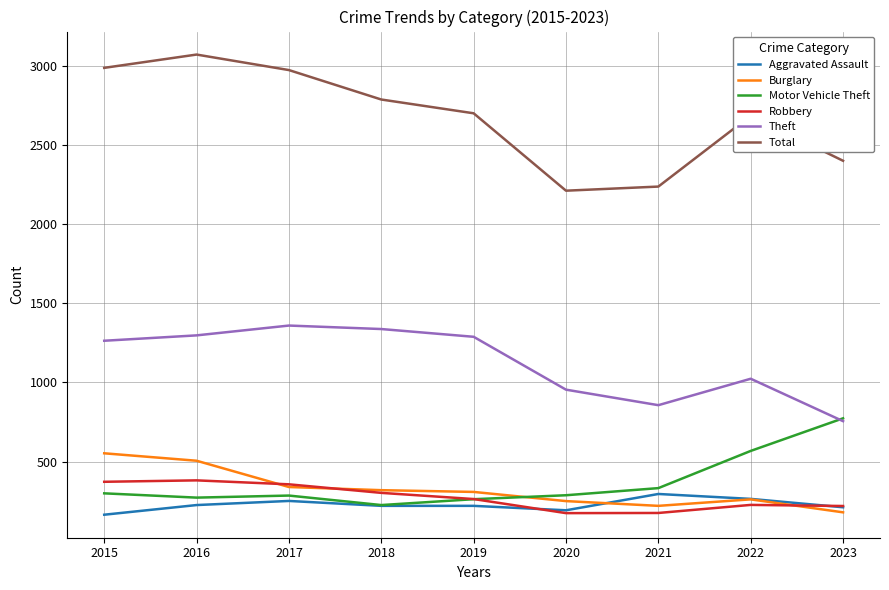

True or false: Total has a value of 4300 at 2016.

False